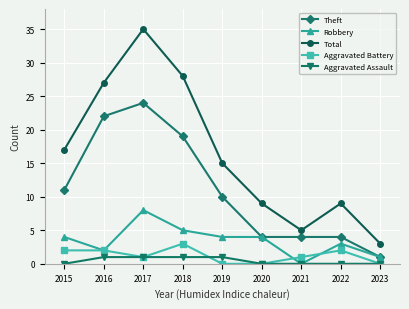

Where is the first local maximum for Robbery?

2017